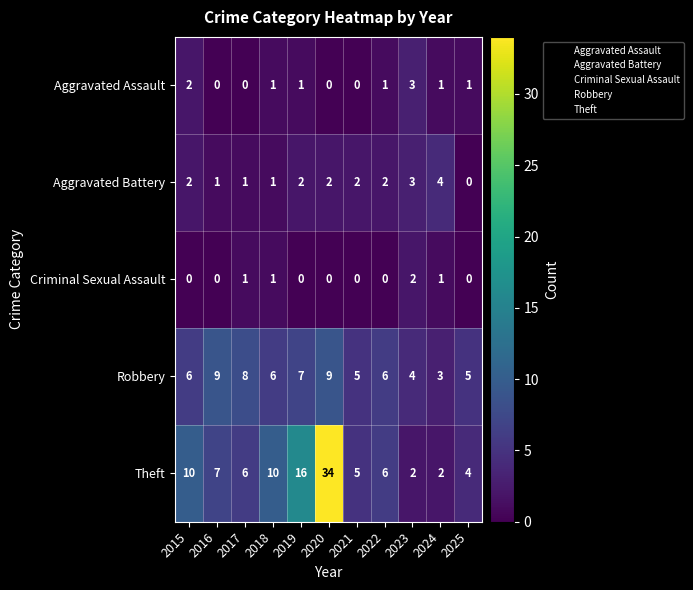

What is the difference between the highest and lowest values at 2019?

16